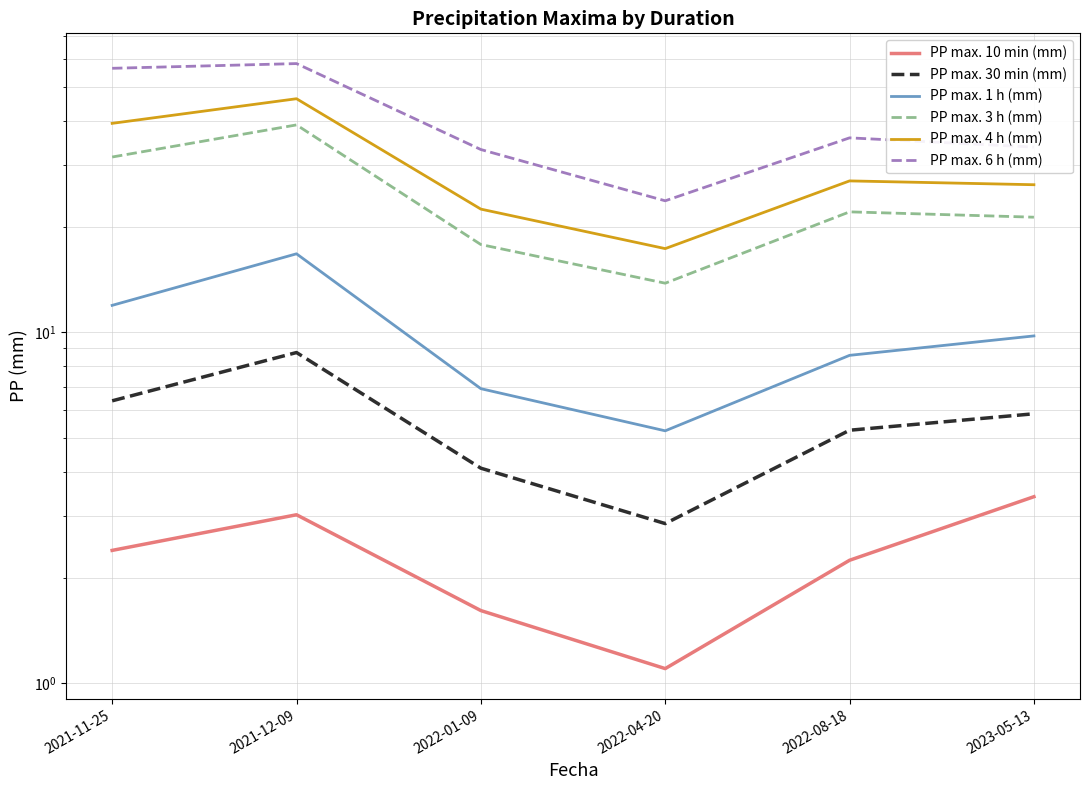

Is it true that PP max. 10 min (mm) equals 2.2 at 2022-08-18?

True